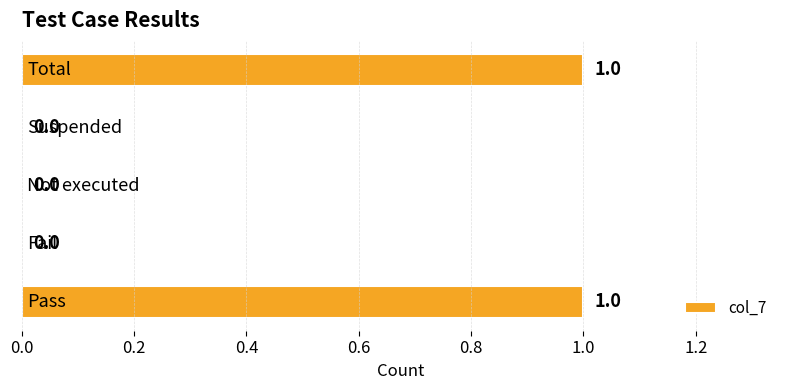

How many values are between 0 and 1?

5